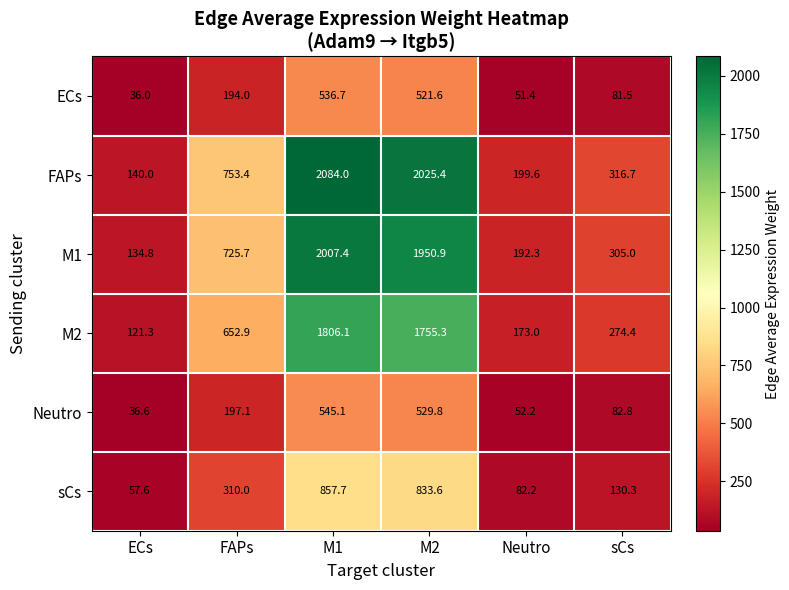

True or false: FAPs has a value of 316.7 at sCs.

True